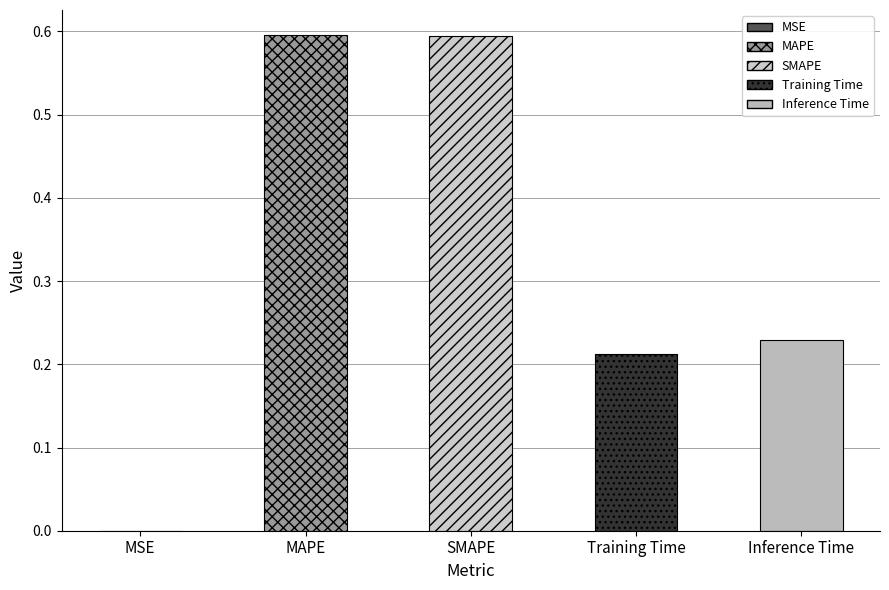

List the labels in order of value, smallest first.

MSE, Training Time, Inference Time, SMAPE, MAPE